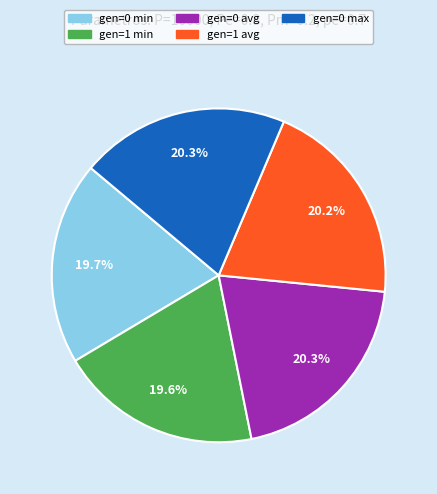

Does any single category account for the majority?

No